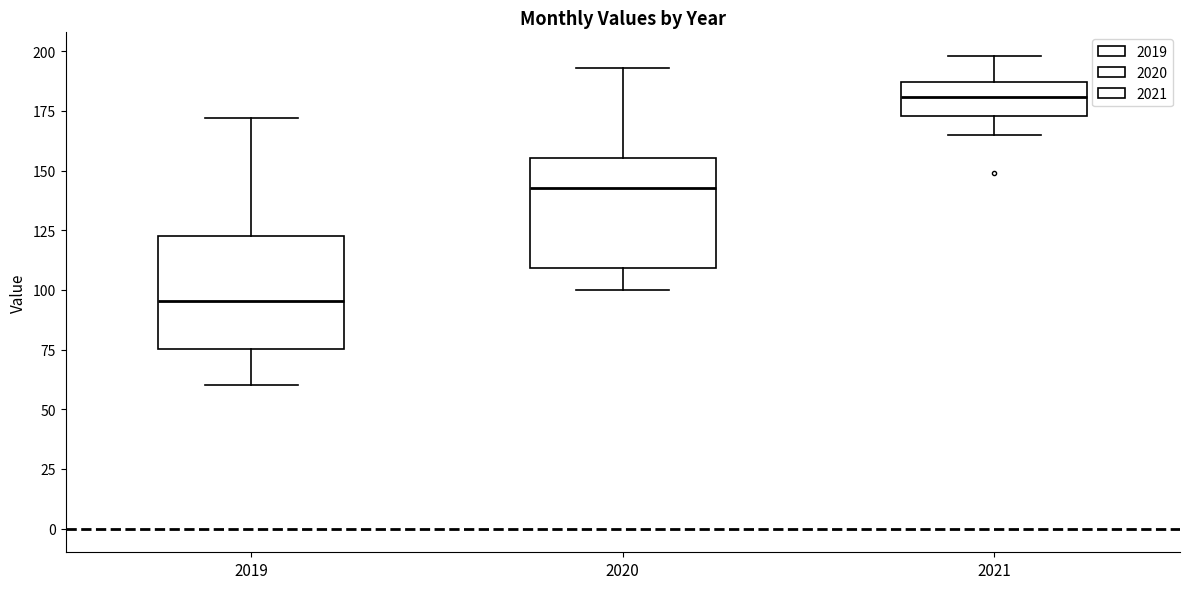

Where is the upper edge of the box at x = 2021 on the y-axis? The values are not printed on the chart, so give them approximately, as read against the axis.

185